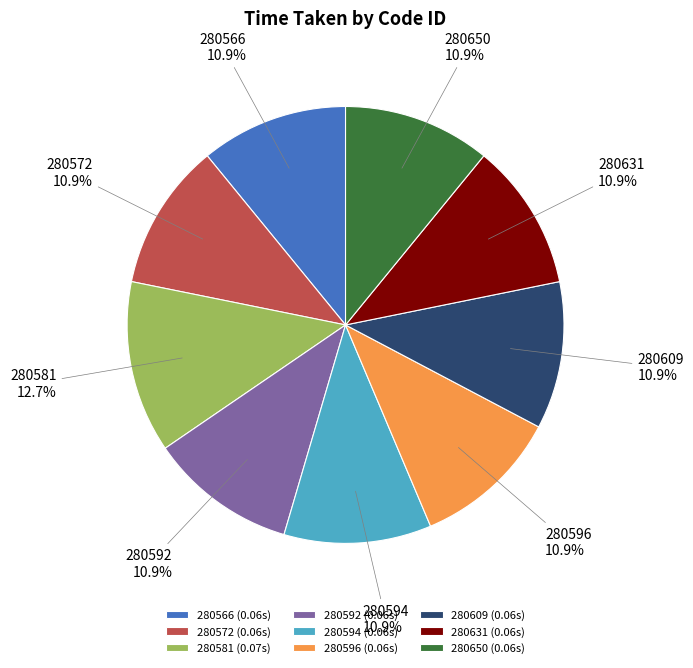

How much of the chart is everything except 280566?

89.1%